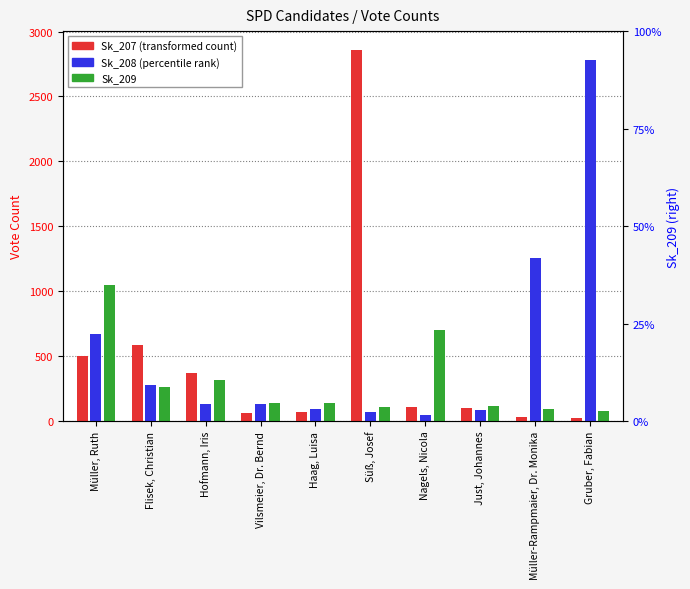

Between Vilsmeier, Dr. Bernd and Haag, Luisa, which series saw the biggest shift?

Sk_208